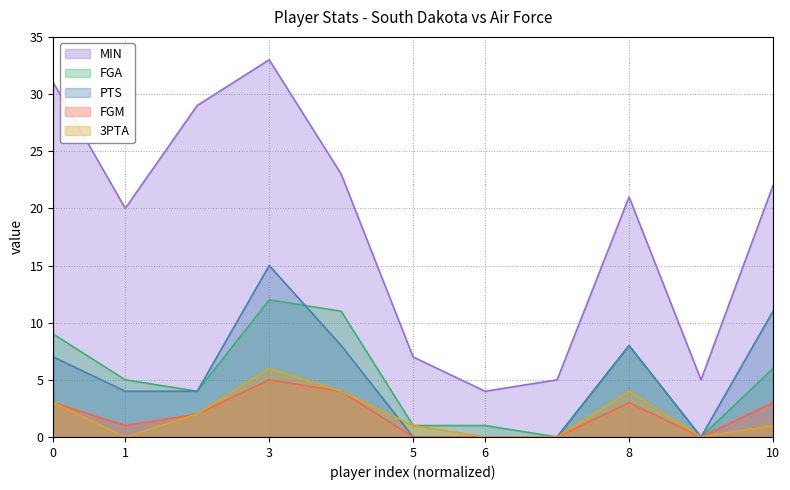

Count the number of data series in this chart.

5